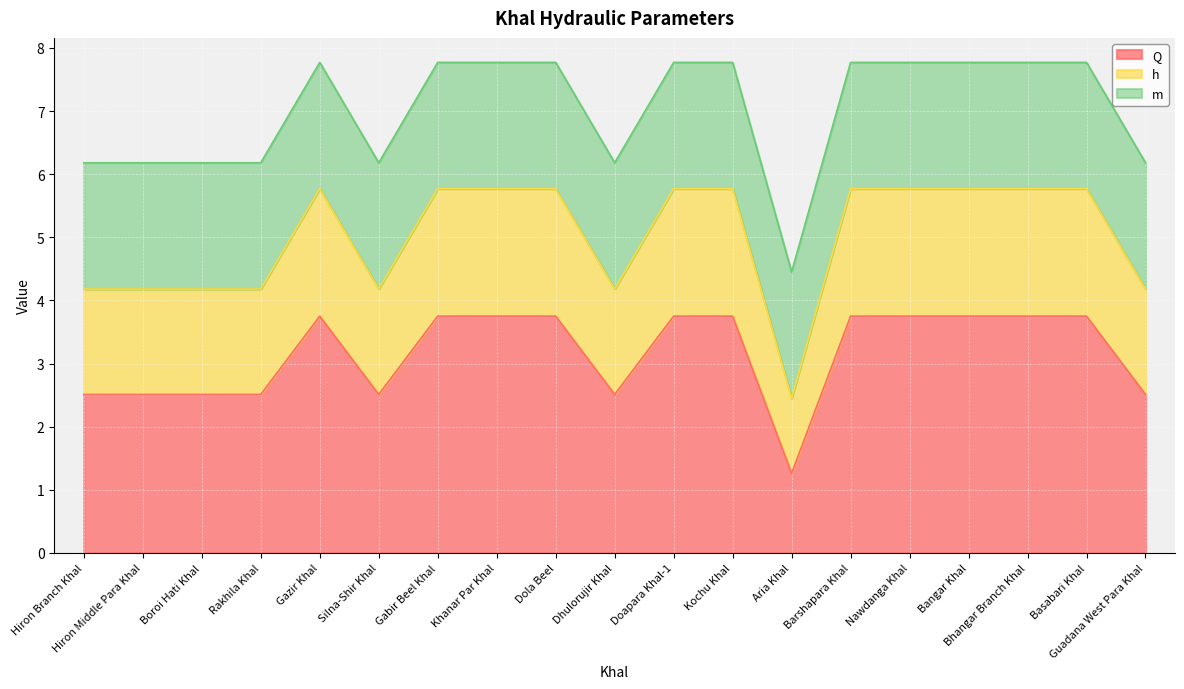

What are all the series names shown in the legend?

Q, h, m